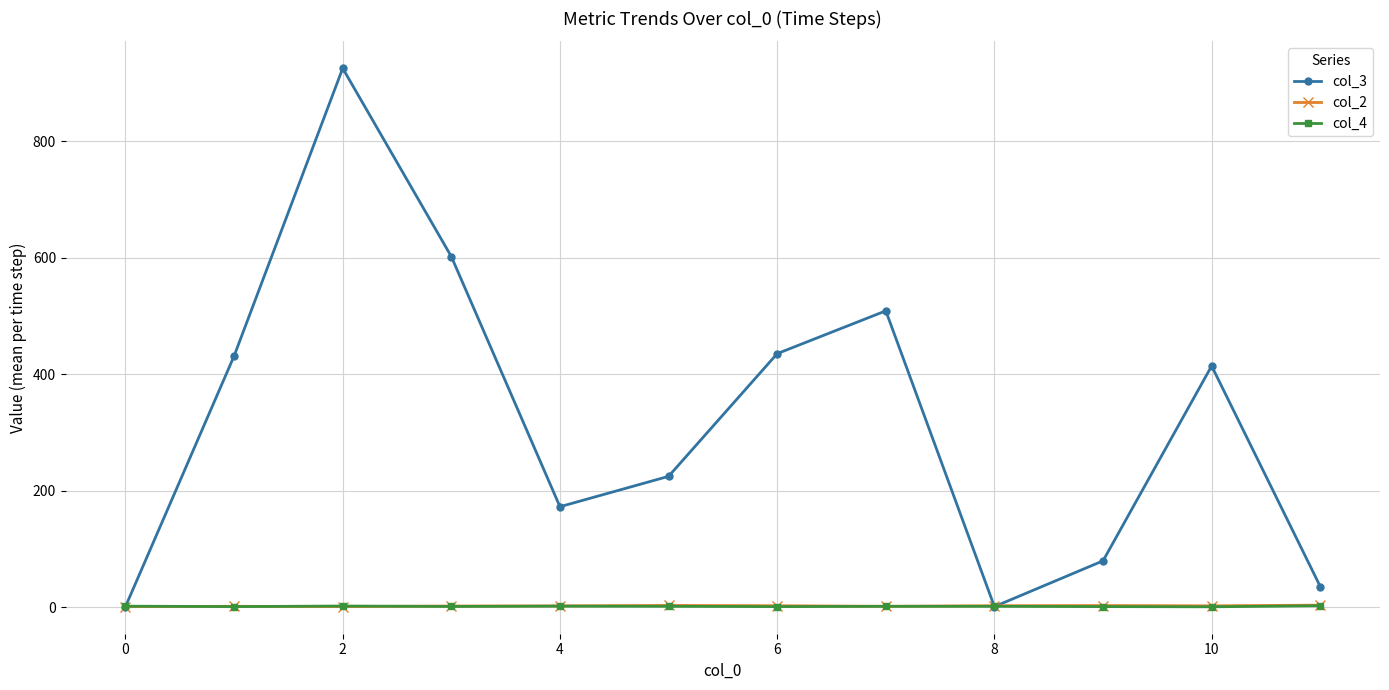

What is the average value of the col_2 series?

2.2